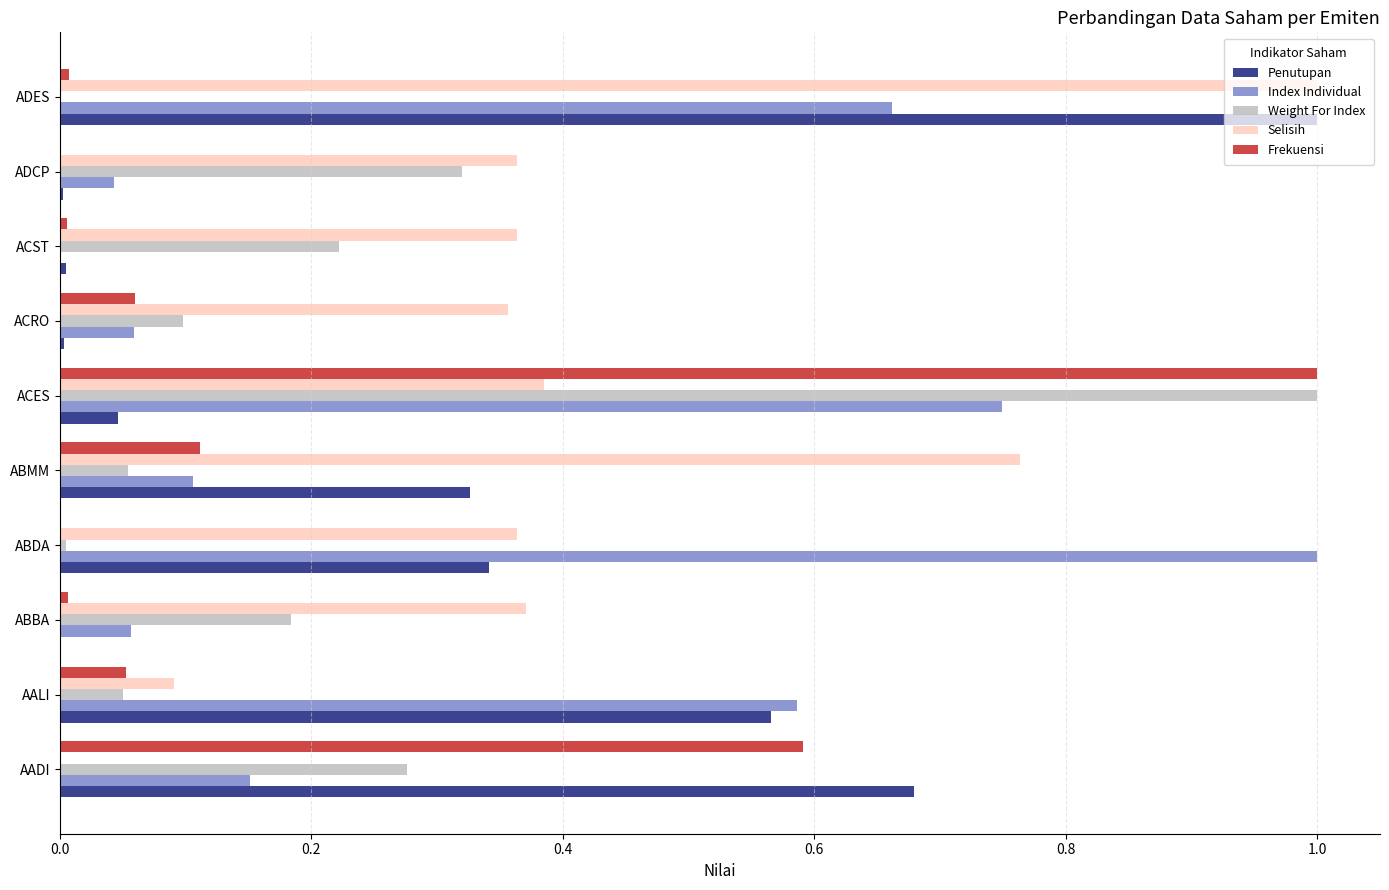

What is the maximum value for Index Individual?

1.0